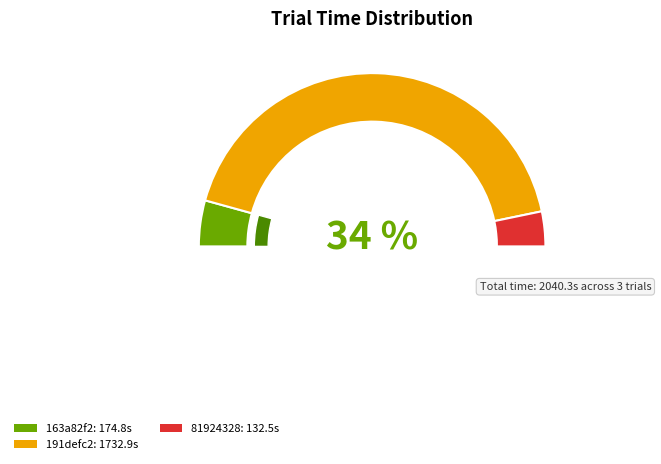

To the nearest percent, what is the combined percentage of 191defc2 and 163a82f2?

94%